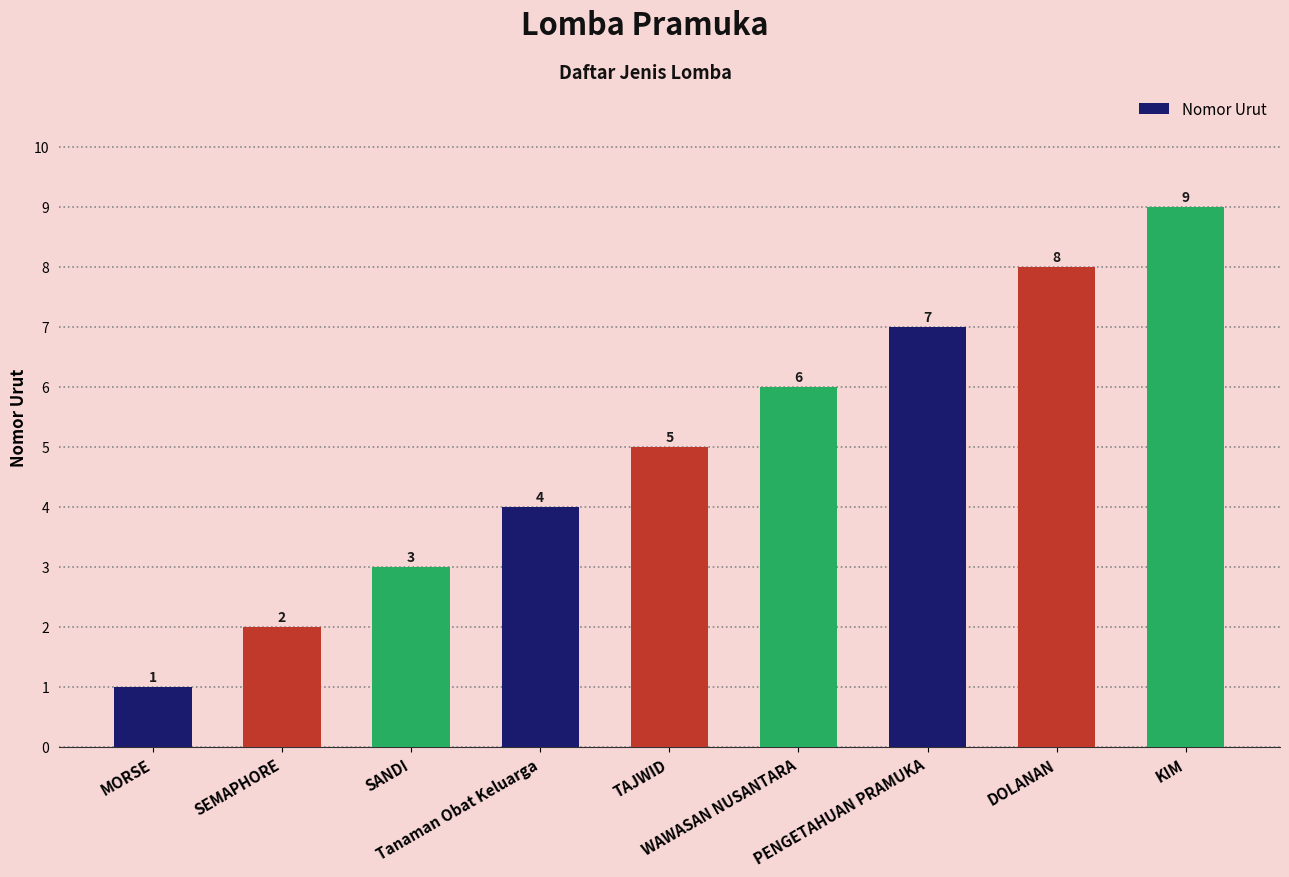

What is the difference between the values at WAWASAN NUSANTARA and MORSE?

5